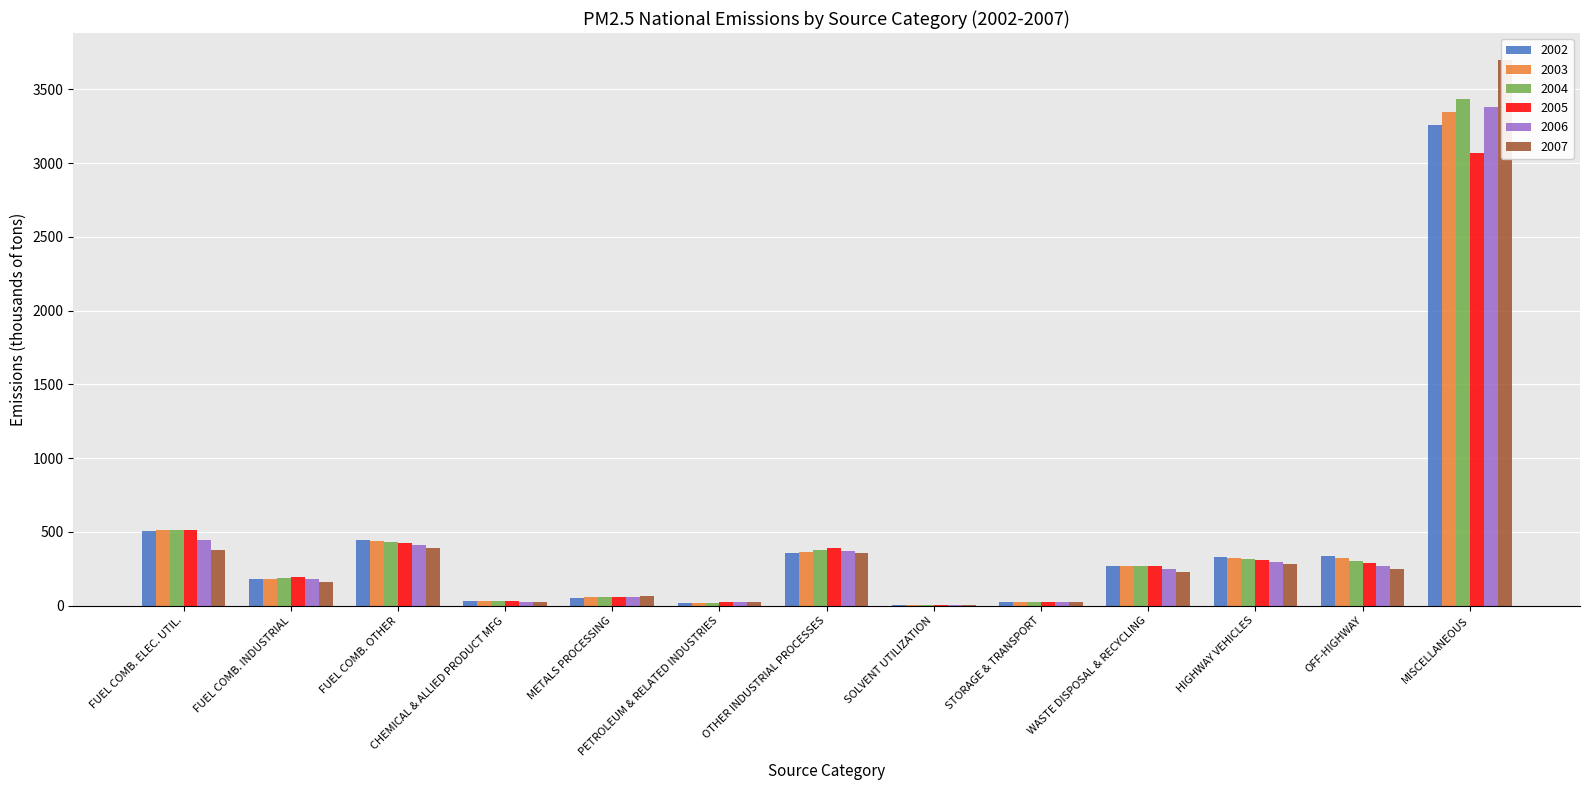

What is the difference between the 2003 values at METALS PROCESSING and STORAGE & TRANSPORT?

32.4